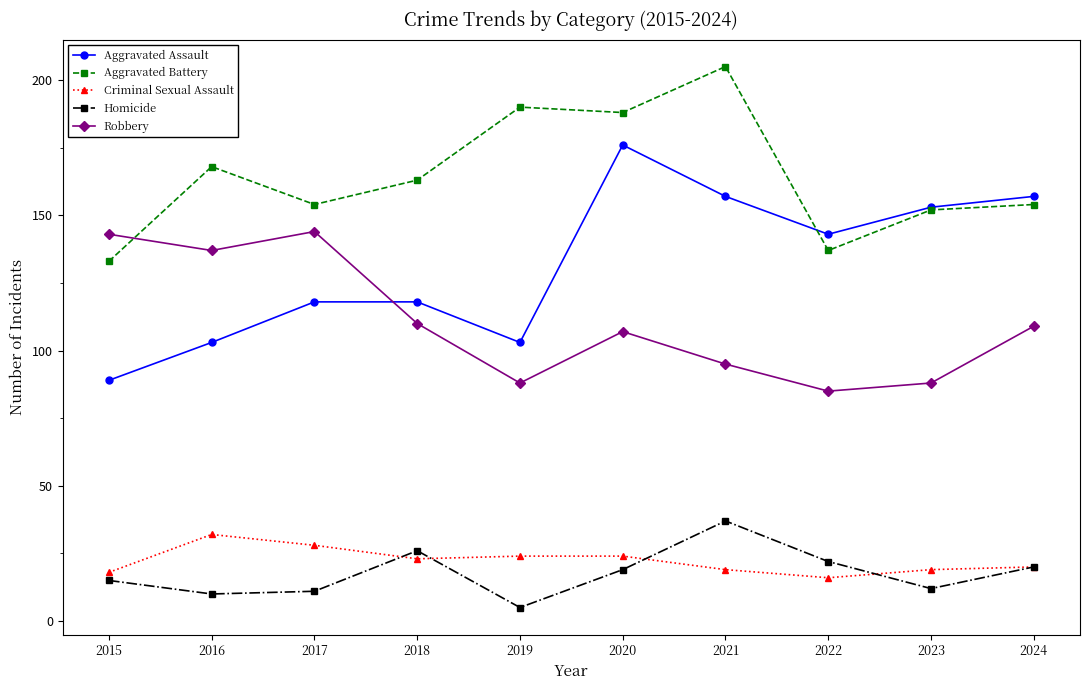

At which label is Aggravated Battery closest to 169?

2016